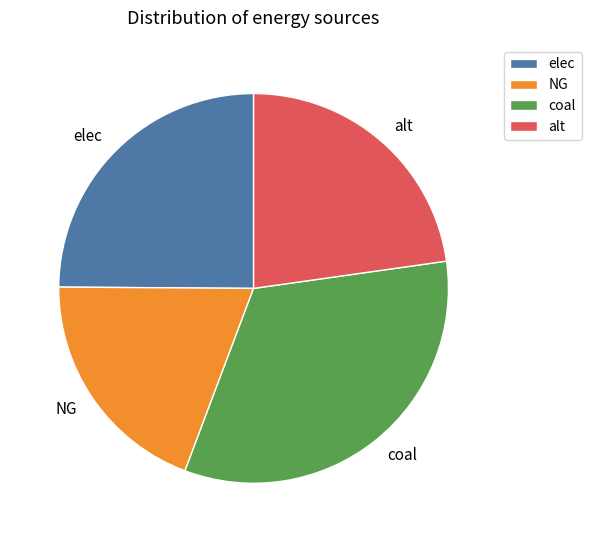

What is the ratio of the value at elec to the value at coal?

0.8